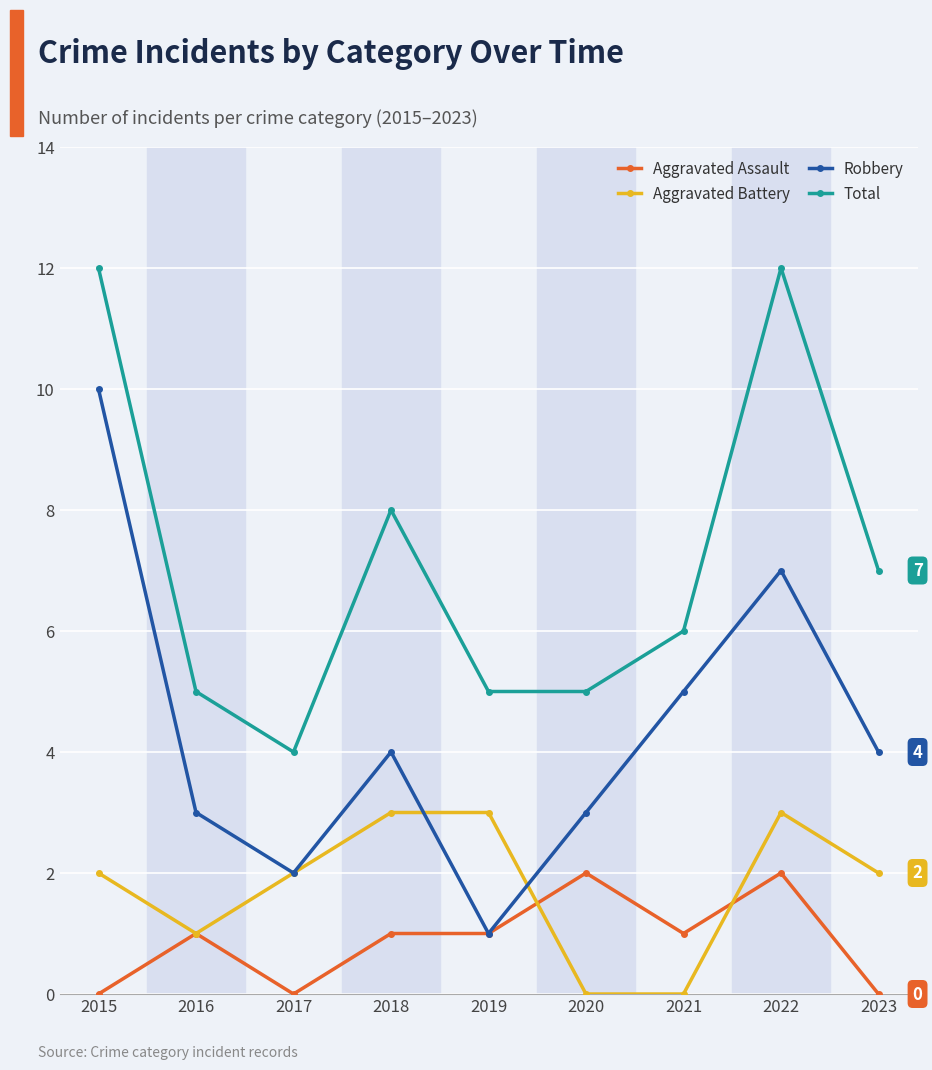

In Robbery, how many points are lower than both neighbors (excluding endpoints)?

2